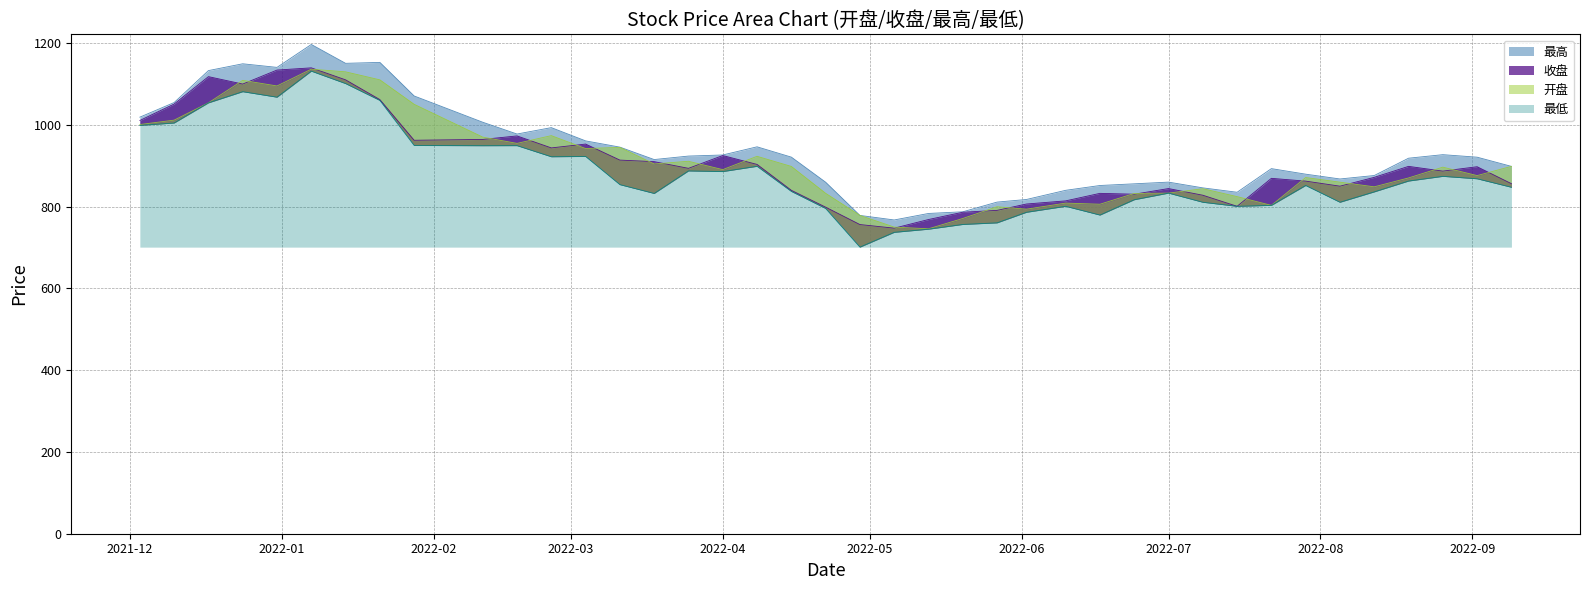

At which category does the chart reach its peak across all series?

2022-01-07